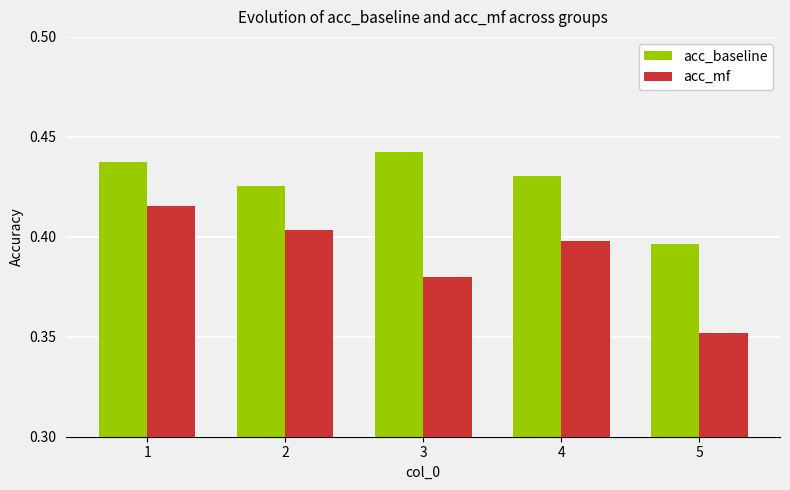

Is it true that acc_mf equals 0.6 at 1?

False